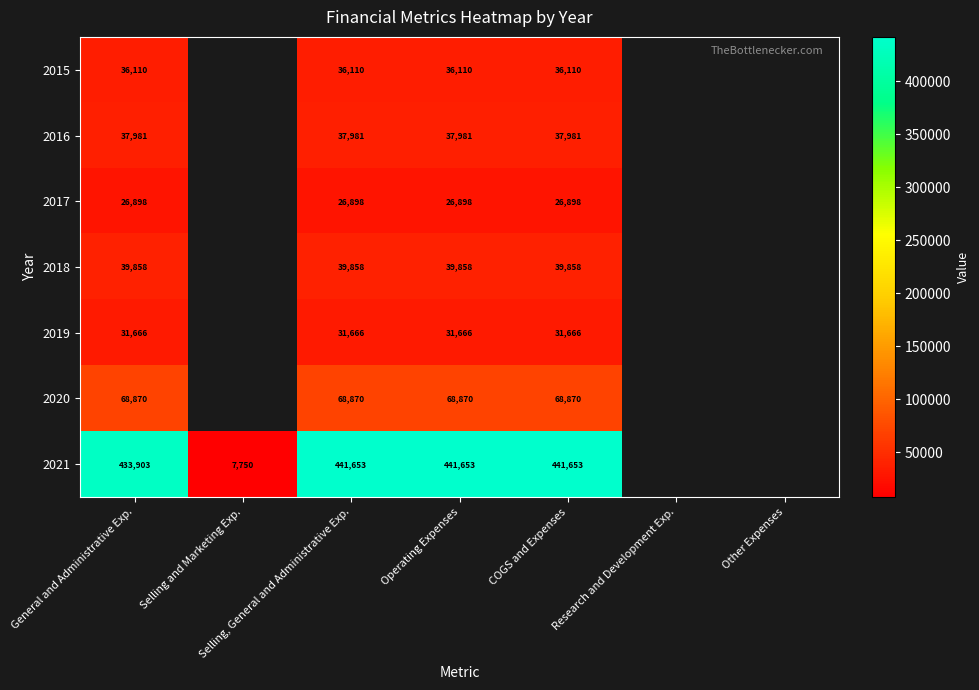

How many categories are shown in the chart?

7